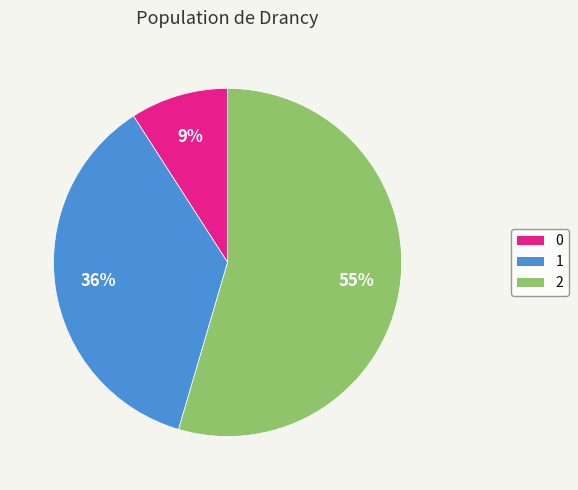

Is it true that 0 is 9% of the pie?

True